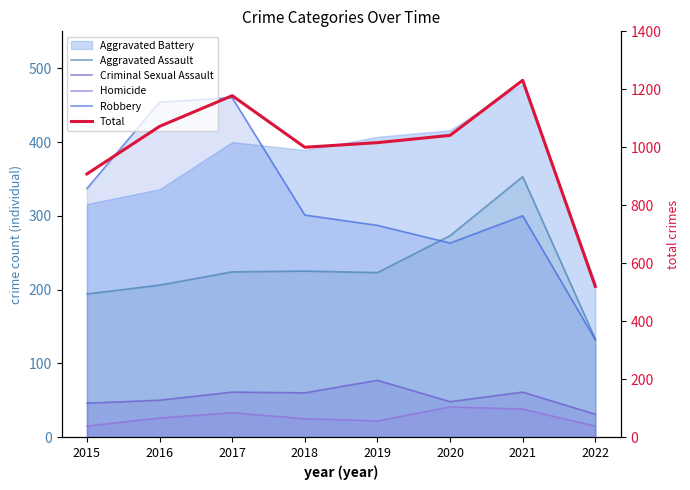

How many values in the Homicide series exceed 26?

3